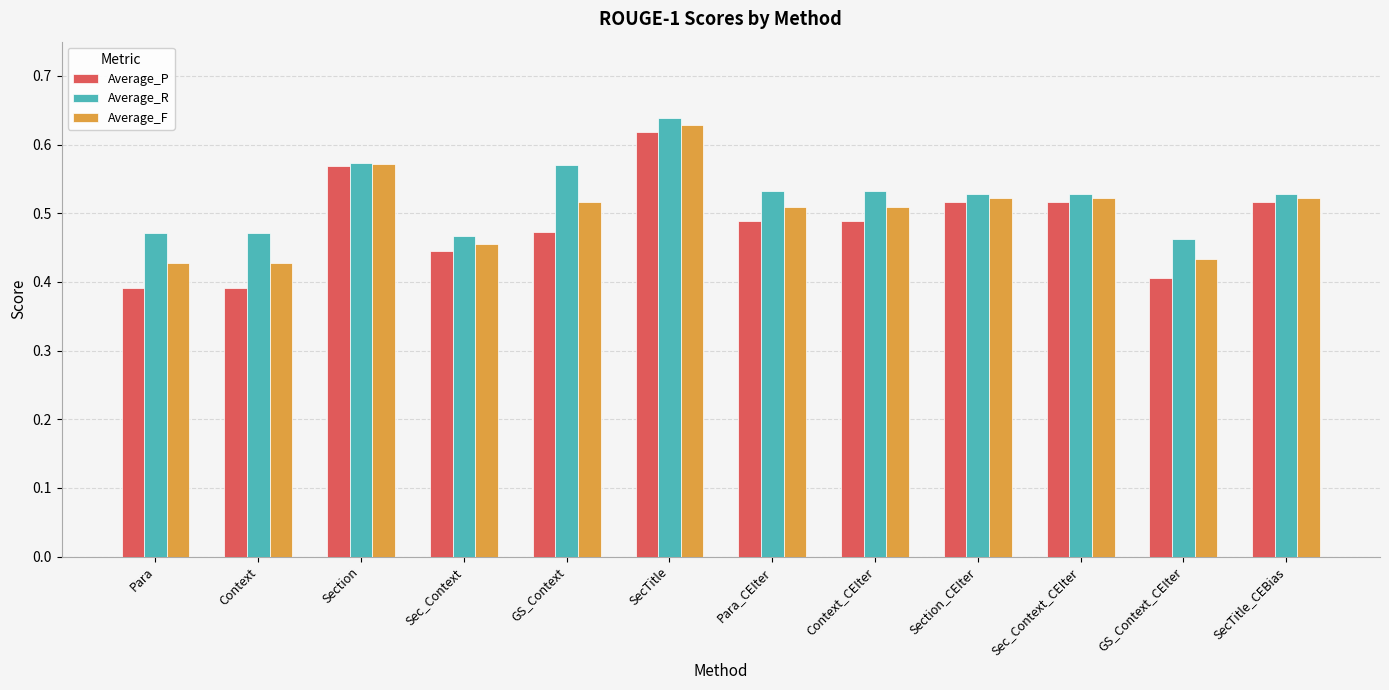

Count the Average_F values in the range 0 to 1.

12